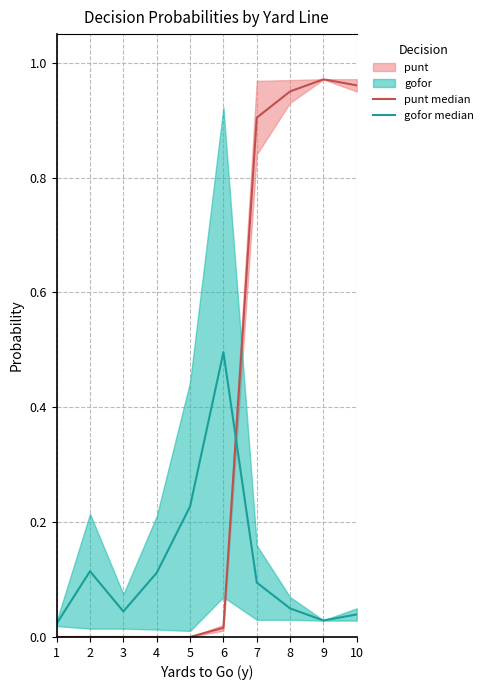

Reading right to left, transcribe all the data shown in this chart.

punt median: 1.0	1.0	1.0	0.9	0.0	0.0	0.0	0.0	0.0	0.0
gofor median: 0.0	0.0	0.0	0.1	0.5	0.2	0.1	0.0	0.1	0.0